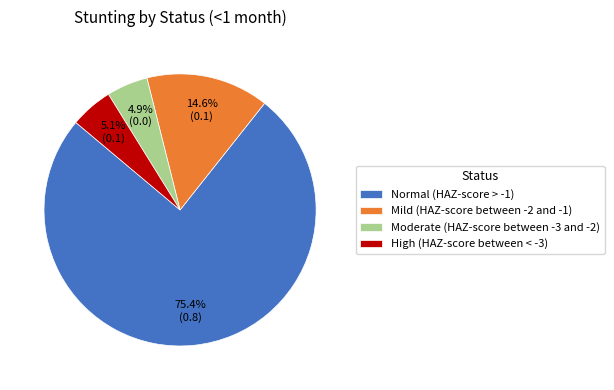

What is the majority slice?

Normal (HAZ-score > -1)